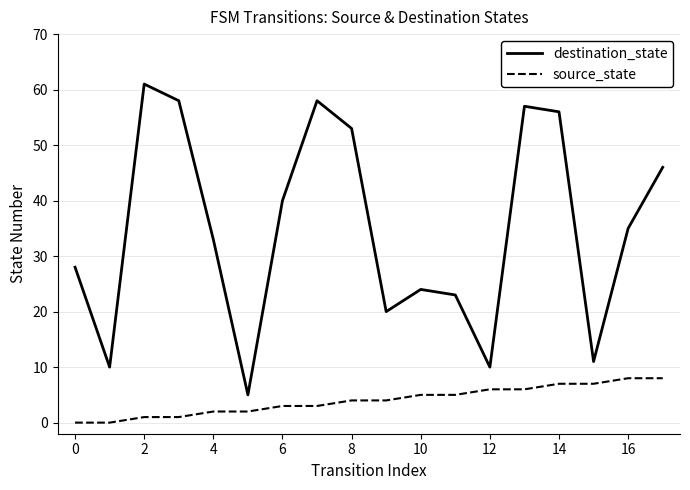

Count the number of data series in this chart.

2